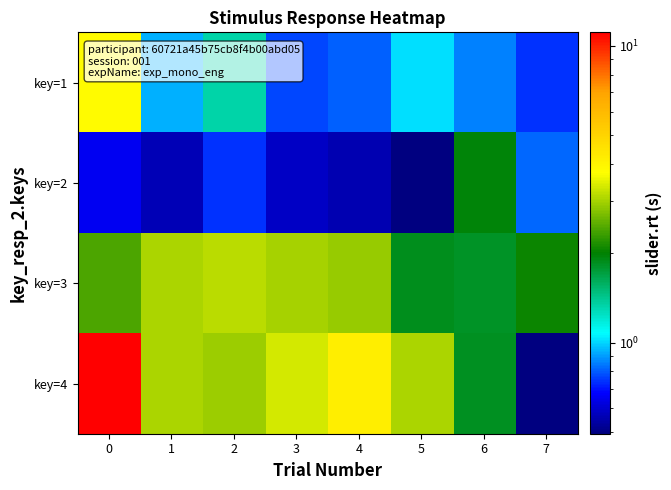

Reading left to right, list all the values displayed in this chart.

key=1: 0=3.8	1=0.9	2=1.3	3=0.8	4=0.8	5=1.0	6=0.9	7=0.7
key=2: 0=0.7	1=0.6	2=0.7	3=0.6	4=0.6	5=0.5	6=2.0	7=0.8
key=3: 0=2.4	1=3.1	2=3.1	3=3.0	4=2.9	5=1.9	6=1.8	7=2.0
key=4: 0=11.1	1=3.1	2=2.9	3=3.4	4=4.2	5=3.0	6=1.8	7=0.0